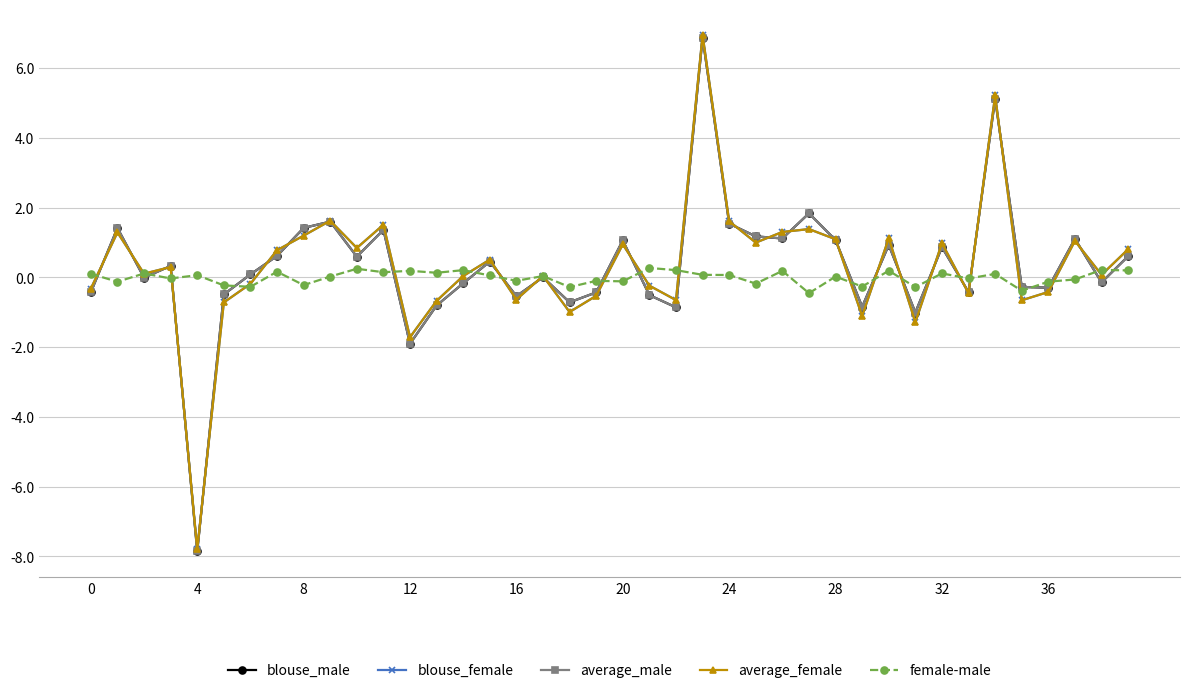

What is the highest value of the average_male series?

6.9